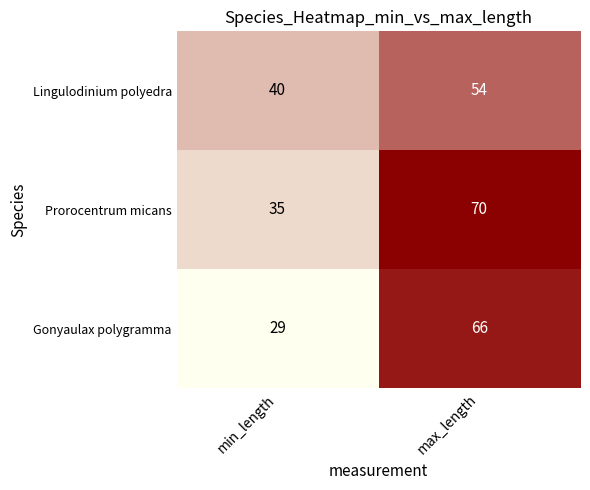

Reading left to right, extract all data points from this chart.

Lingulodinium polyedra: min_length=40	max_length=54
Prorocentrum micans: min_length=35	max_length=70
Gonyaulax polygramma: min_length=29	max_length=66